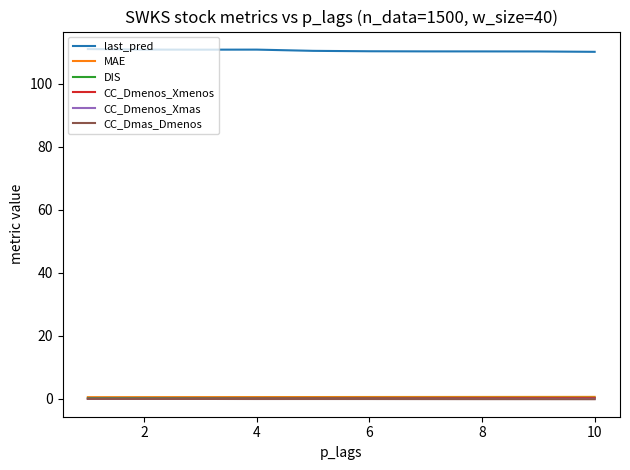

What is the maximum value shown in the chart?

111.0